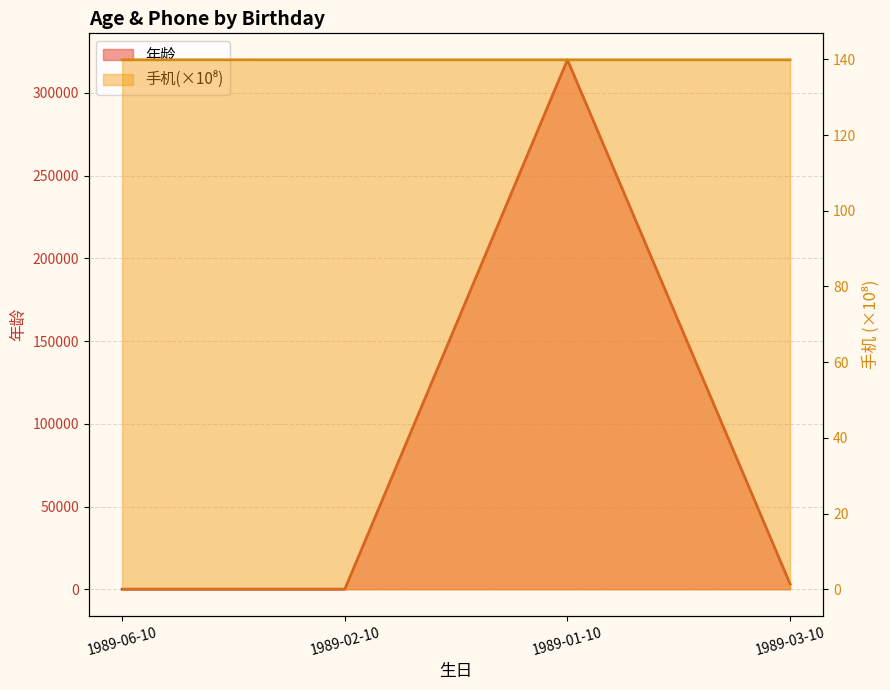

The 年龄 series shows 7.5 at 1989-02-10. True or false?

False